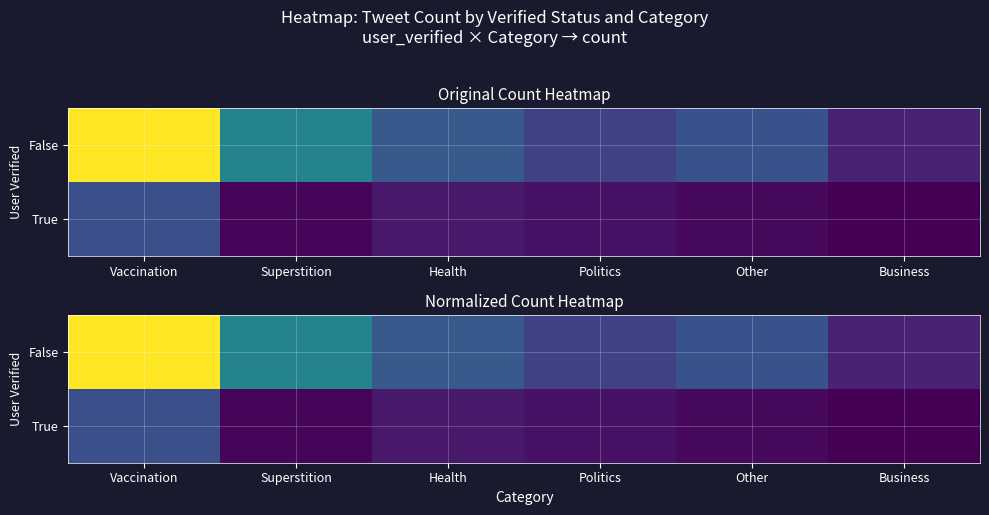

Between Superstition and Other, which is larger?

Superstition